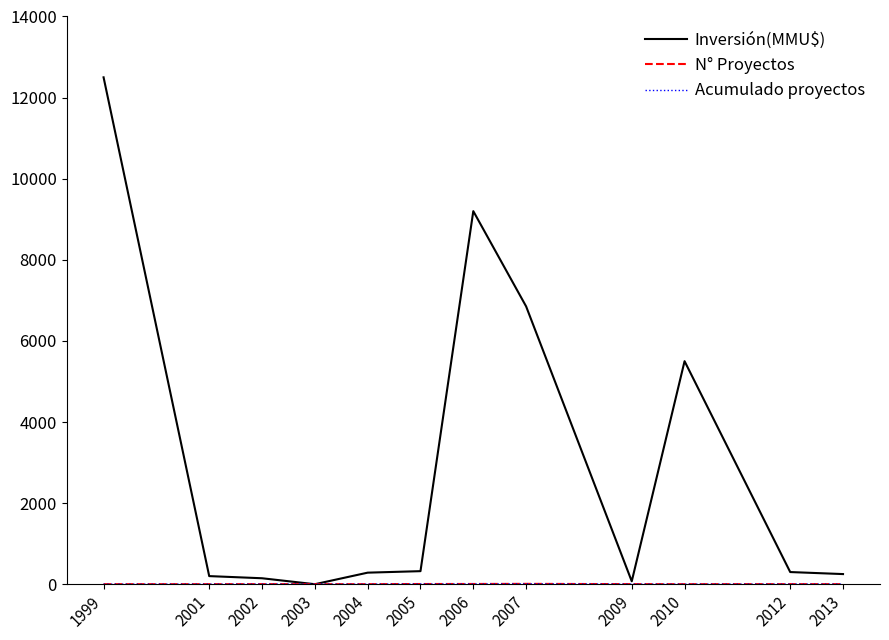

At which label is Inversión(MMU$) closest to 6250?

2007